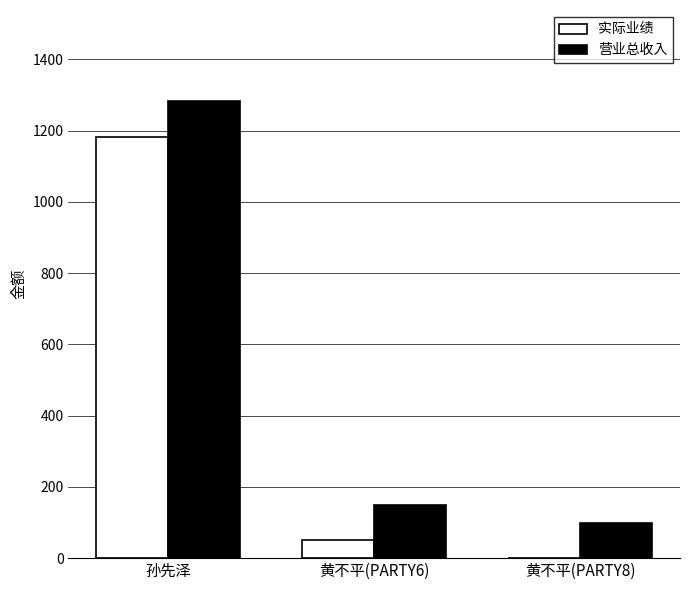

Where is 营业总收入 nearest to the value 691?

黄不平(PARTY6)